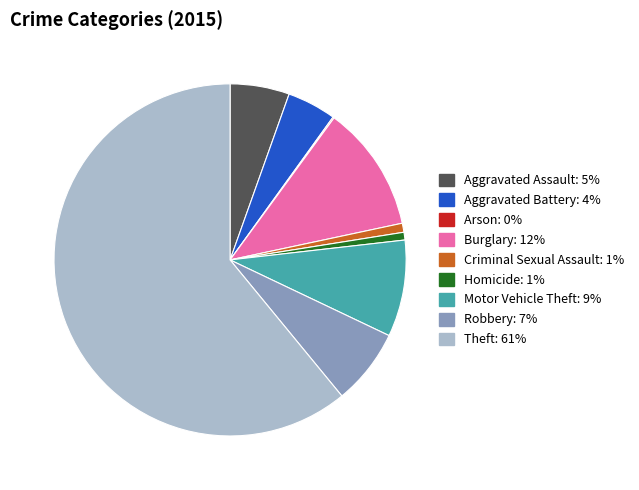

Which slice represents more than half of the pie?

Theft